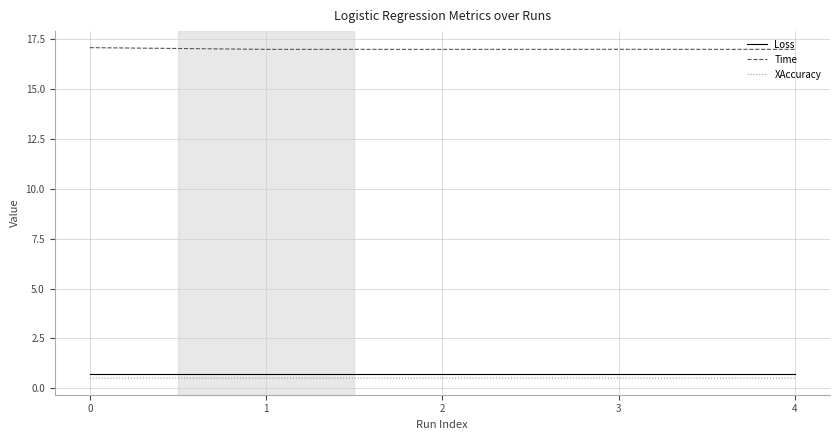

True or false: XAccuracy and Loss cross at least once.

False